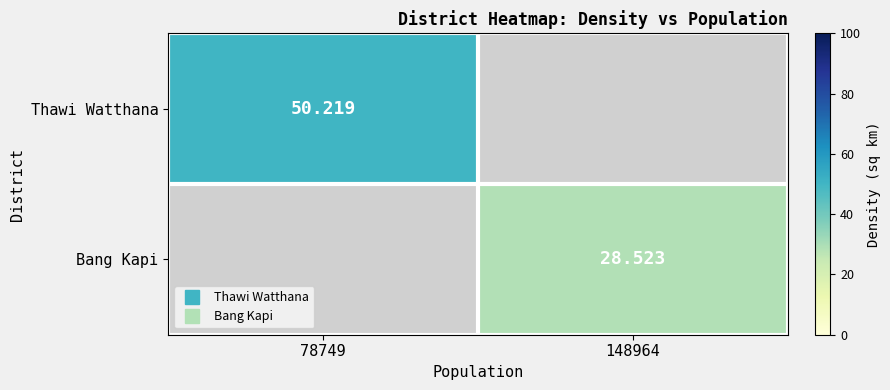

Which series has the widest spread of values?

Thawi Watthana